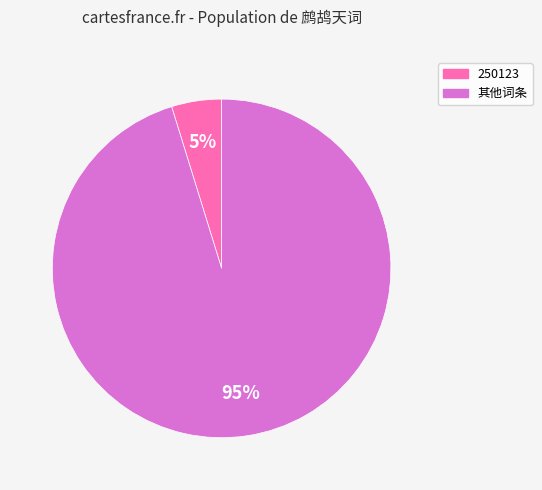

Between 其他词条 and 250123, which is larger?

其他词条